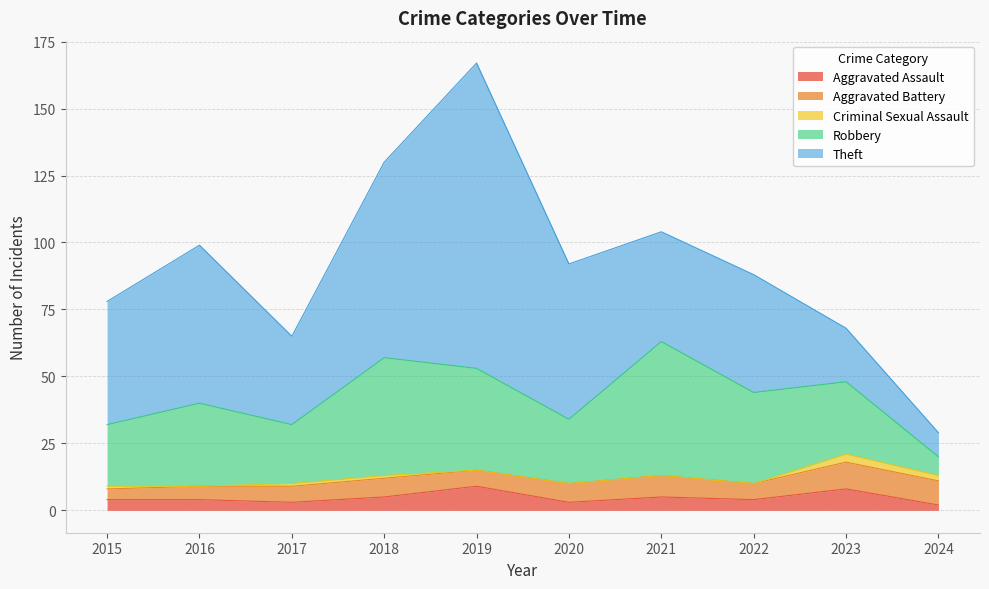

What is the difference between the highest and lowest values at 2021?

50